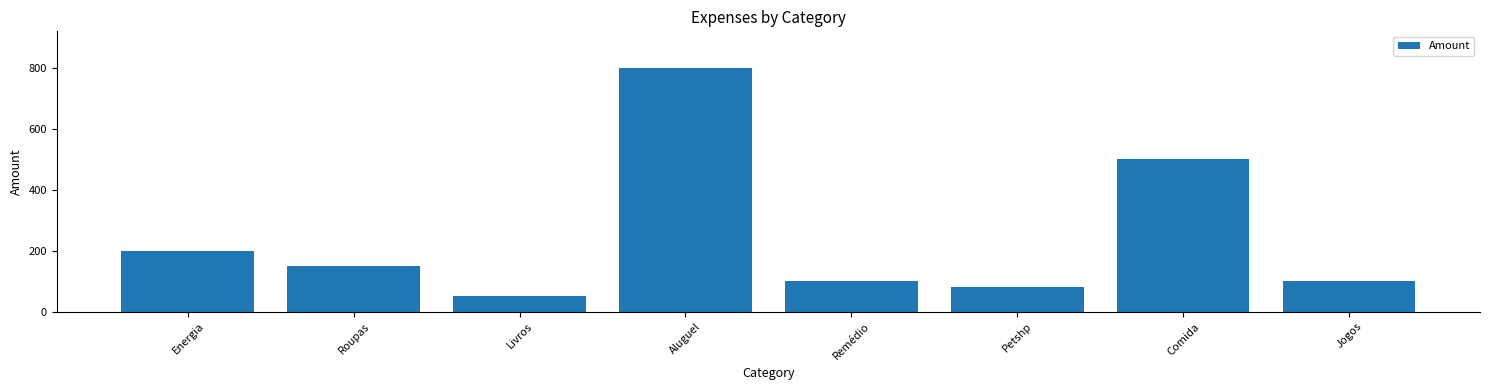

What is the label of the 8th bar from the right?

Energia